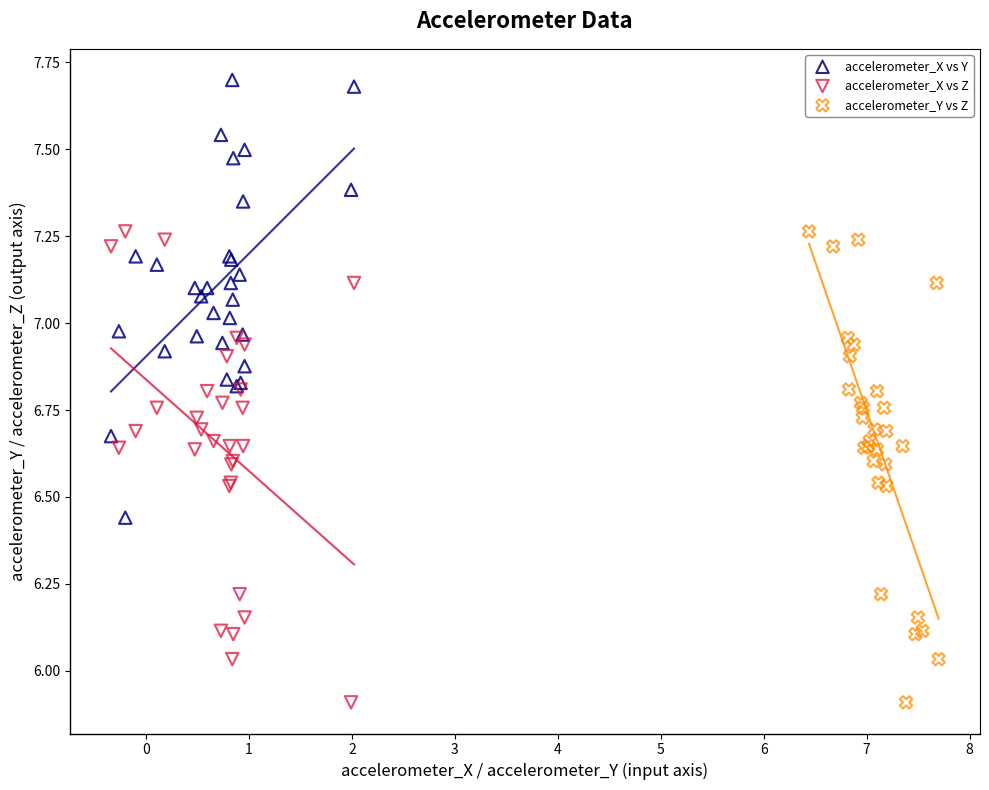

Which series reaches the maximum Y coordinate?

accelerometer_X vs Y